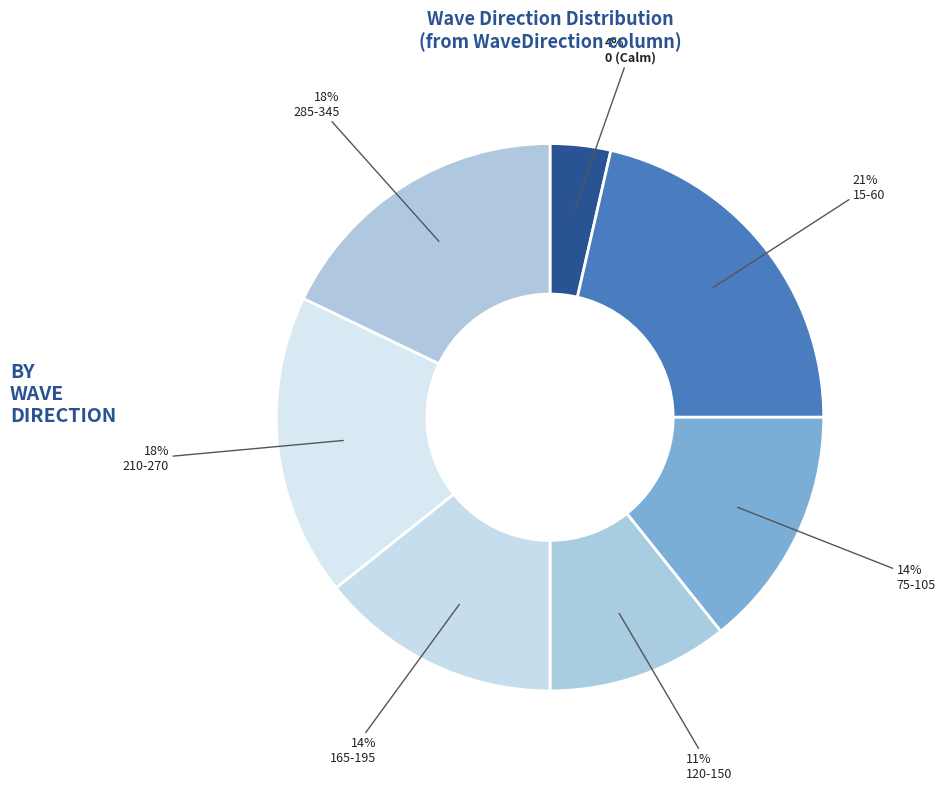

How many segments does this pie chart have?

7